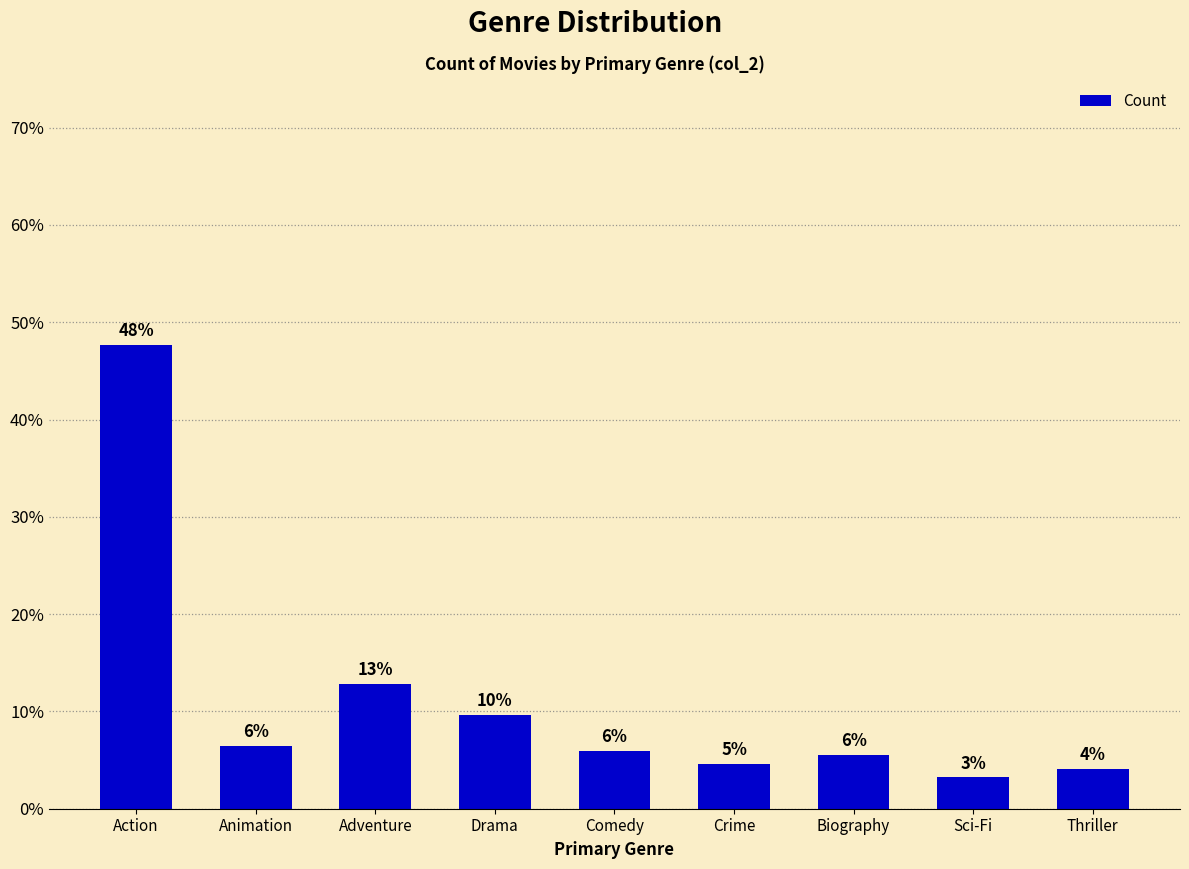

The chart shows a value of 7.7 at Biography. True or false?

False